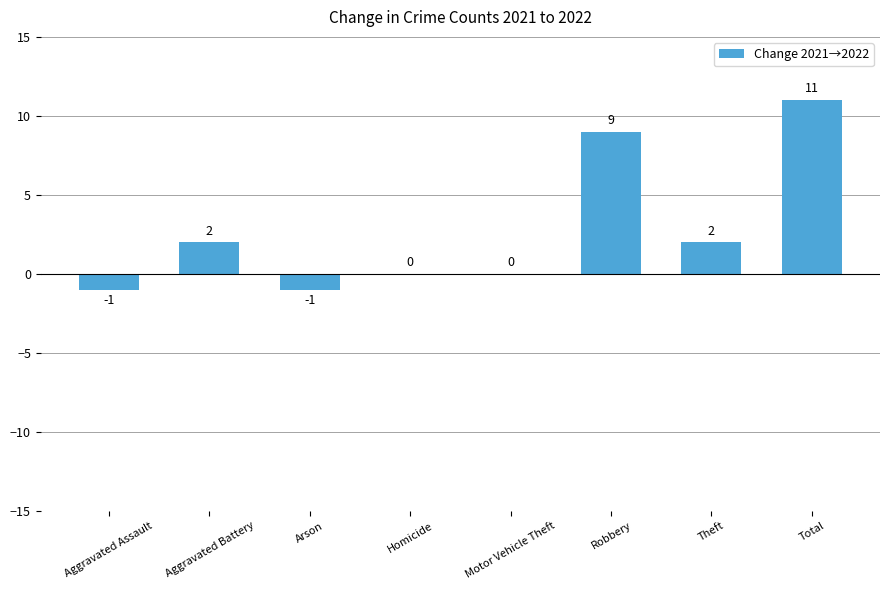

At which category does the chart reach its peak across all series?

Total